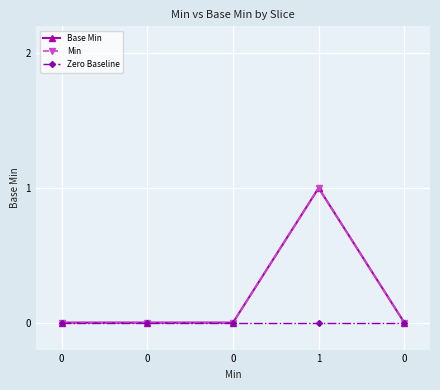

True or false: Min and Zero Baseline intersect in this chart.

False